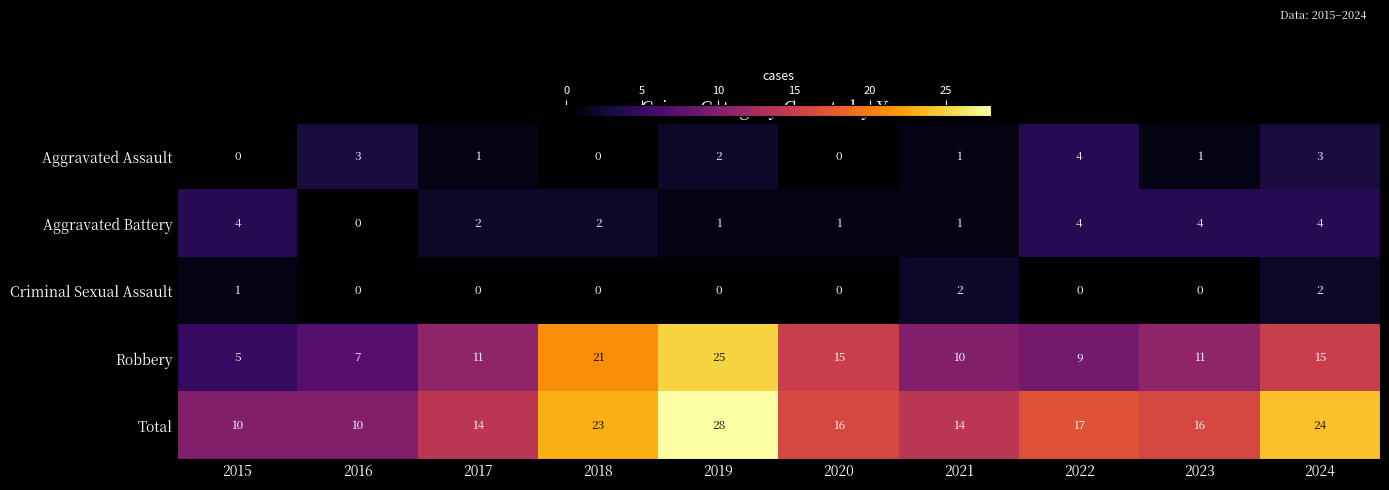

Where does the Aggravated Battery series first go above 2?

2015